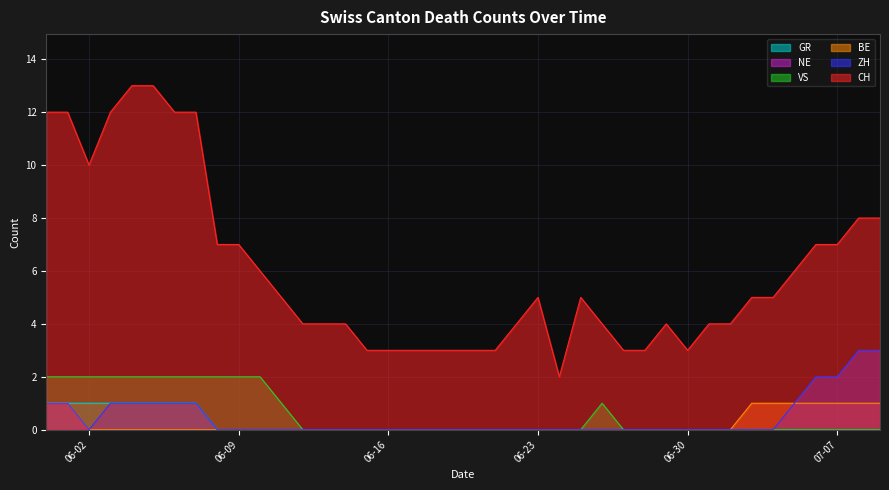

At which category is the sum across all series the highest?

2020-05-31